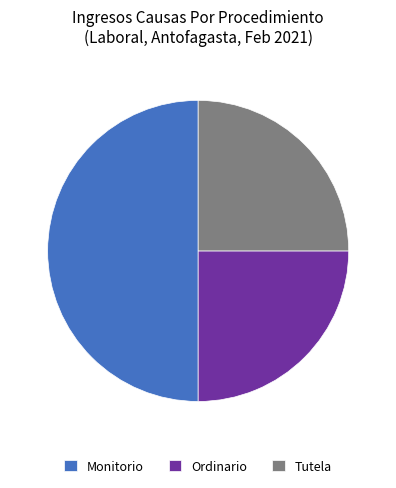

Do Ordinario and Monitorio together represent more than half of the pie?

Yes